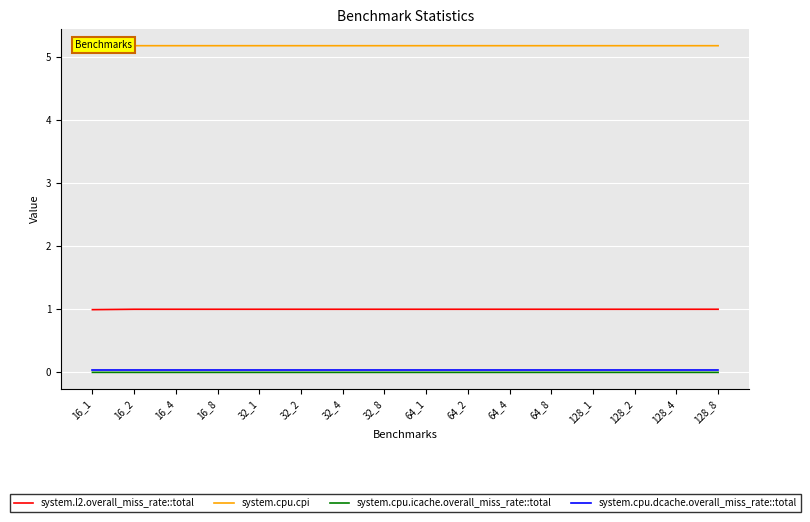

What is the total value across all series at 32_4?

6.2